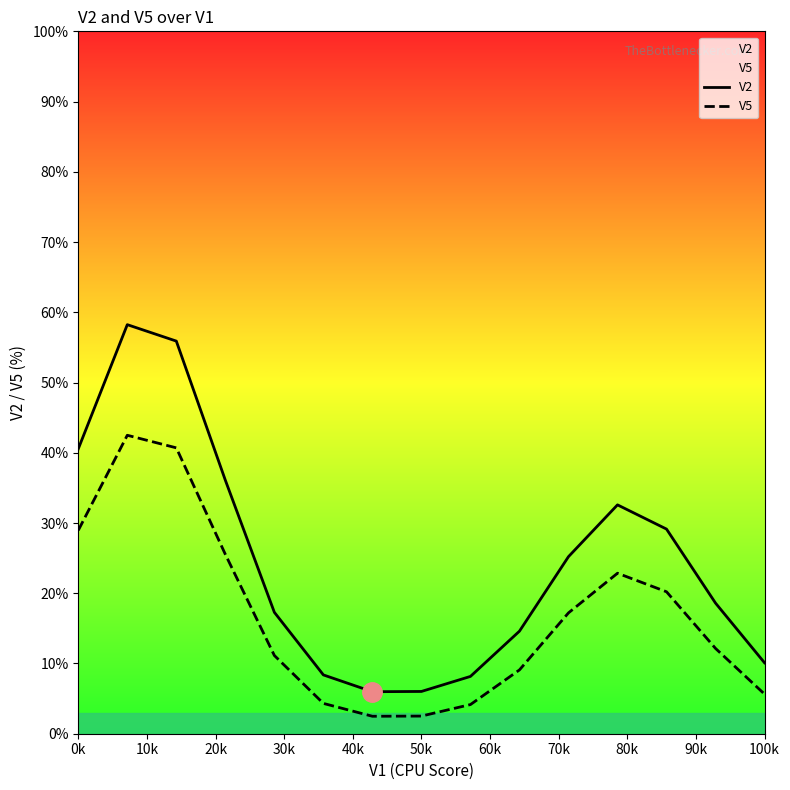

What is the greatest value displayed?

58.2